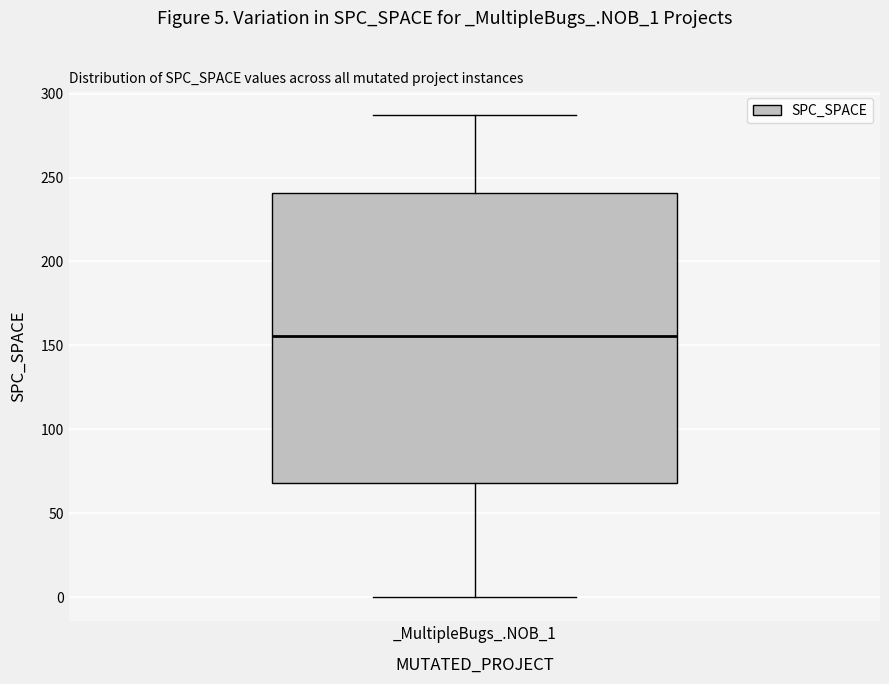

Read this box plot against the y-axis: the position of the median line, the range covered by the box, and the ends of both whiskers. The values are not printed on the chart, so give them approximately, as read against the axis.

median 155, box 70 to 240, whiskers 0 to 285